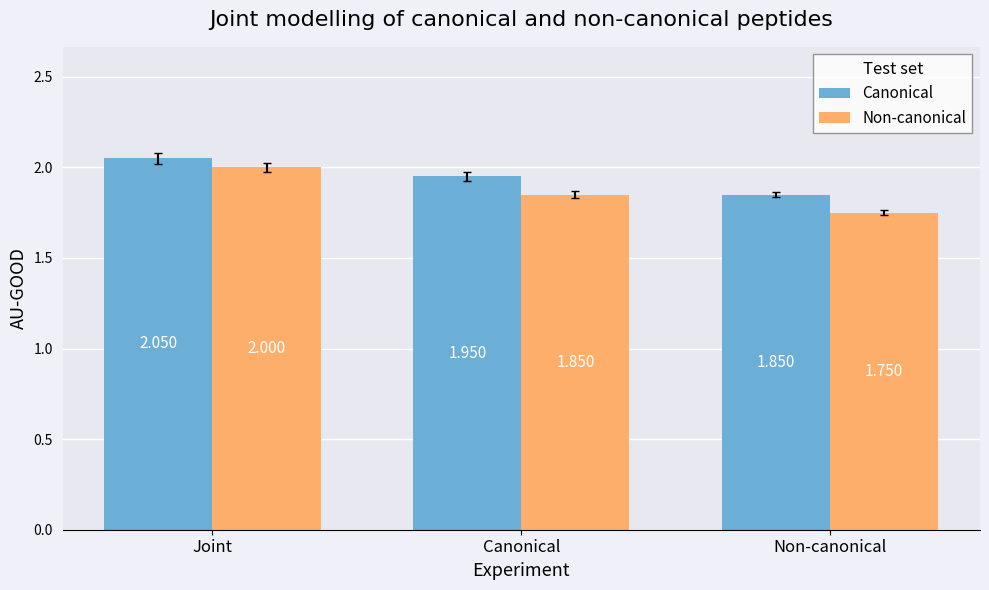

Which series changed the most between Joint and Non-canonical?

Non-canonical